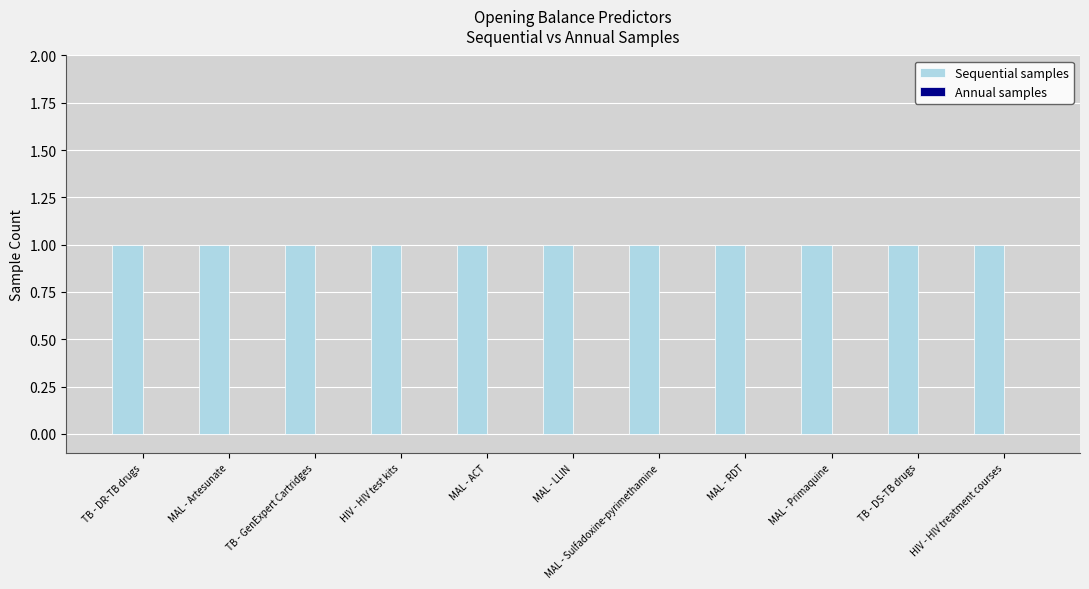

Reading right to left, extract all data points from this chart.

Sequential samples: HIV - HIV treatment courses=1	TB - DS-TB drugs=1	MAL - Primaquine=1	MAL - RDT=1	MAL - Sulfadoxine-pyrimethamine=1	MAL - LLIN=1	MAL - ACT=1	HIV - HIV test kits=1	TB - GenExpert Cartridges=1	MAL - Artesunate=1	TB - DR-TB drugs=1
Annual samples: HIV - HIV treatment courses=0	TB - DS-TB drugs=0	MAL - Primaquine=0	MAL - RDT=0	MAL - Sulfadoxine-pyrimethamine=0	MAL - LLIN=0	MAL - ACT=0	HIV - HIV test kits=0	TB - GenExpert Cartridges=0	MAL - Artesunate=0	TB - DR-TB drugs=0